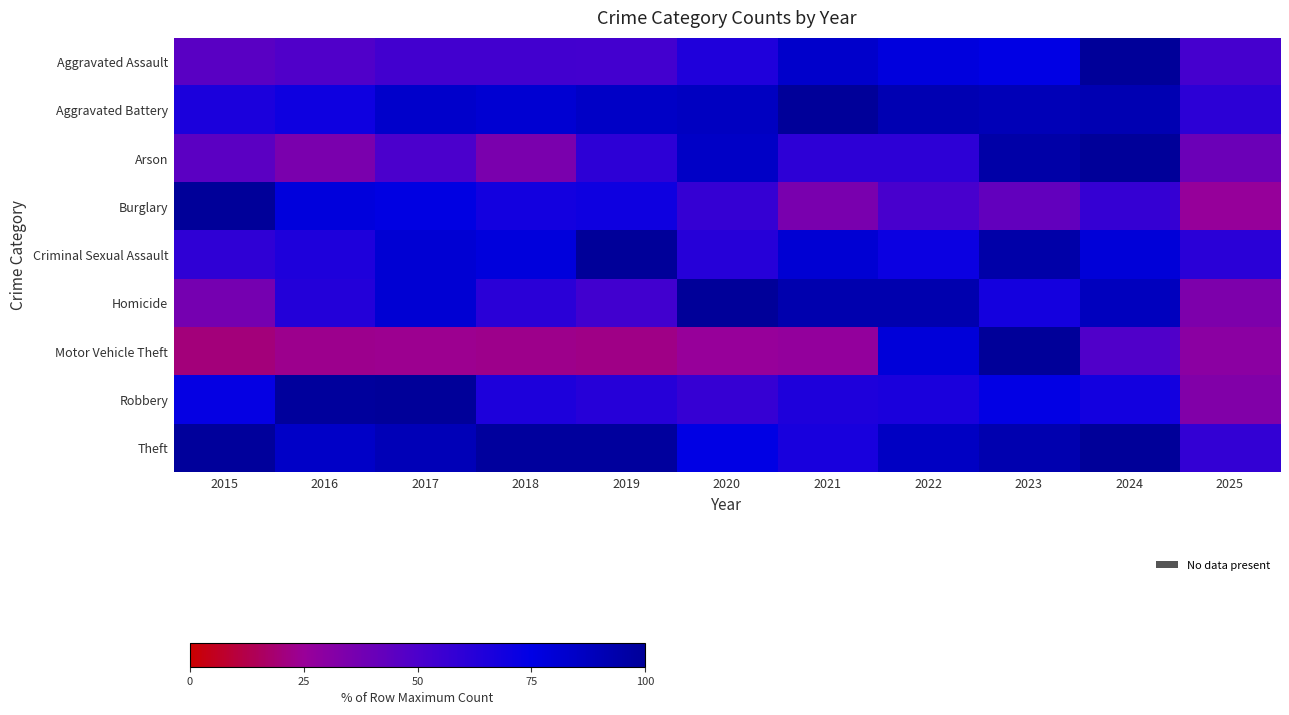

Rank the series by their maximum value, from lowest to highest.

Aggravated Assault, Aggravated Battery, Arson, Burglary, Criminal Sexual Assault, Homicide, Motor Vehicle Theft, Robbery, Theft